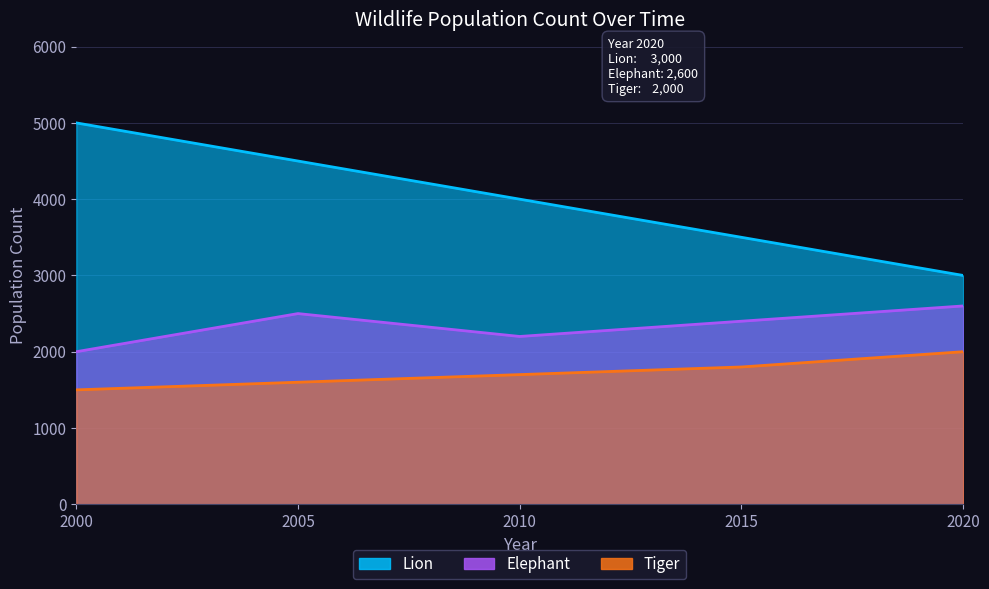

How many Tiger values are between 1600 and 1800?

3